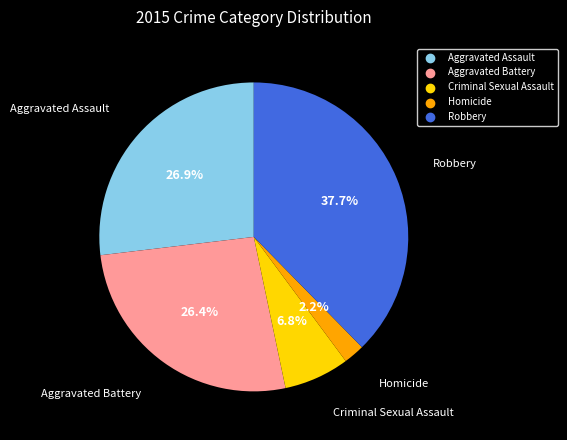

How many segments does this pie chart have?

5